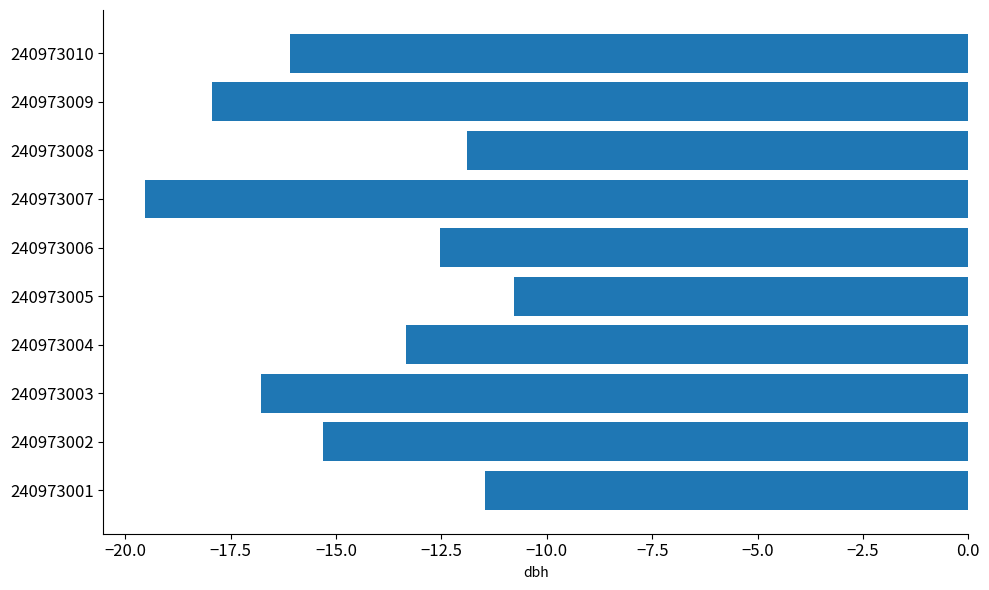

At which category does the chart reach its peak across all series?

240973005